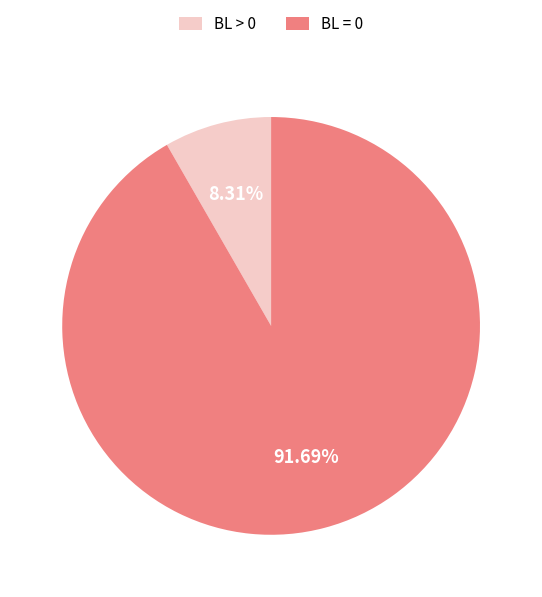

Do BL > 0 and BL = 0 together represent more than half of the pie?

Yes